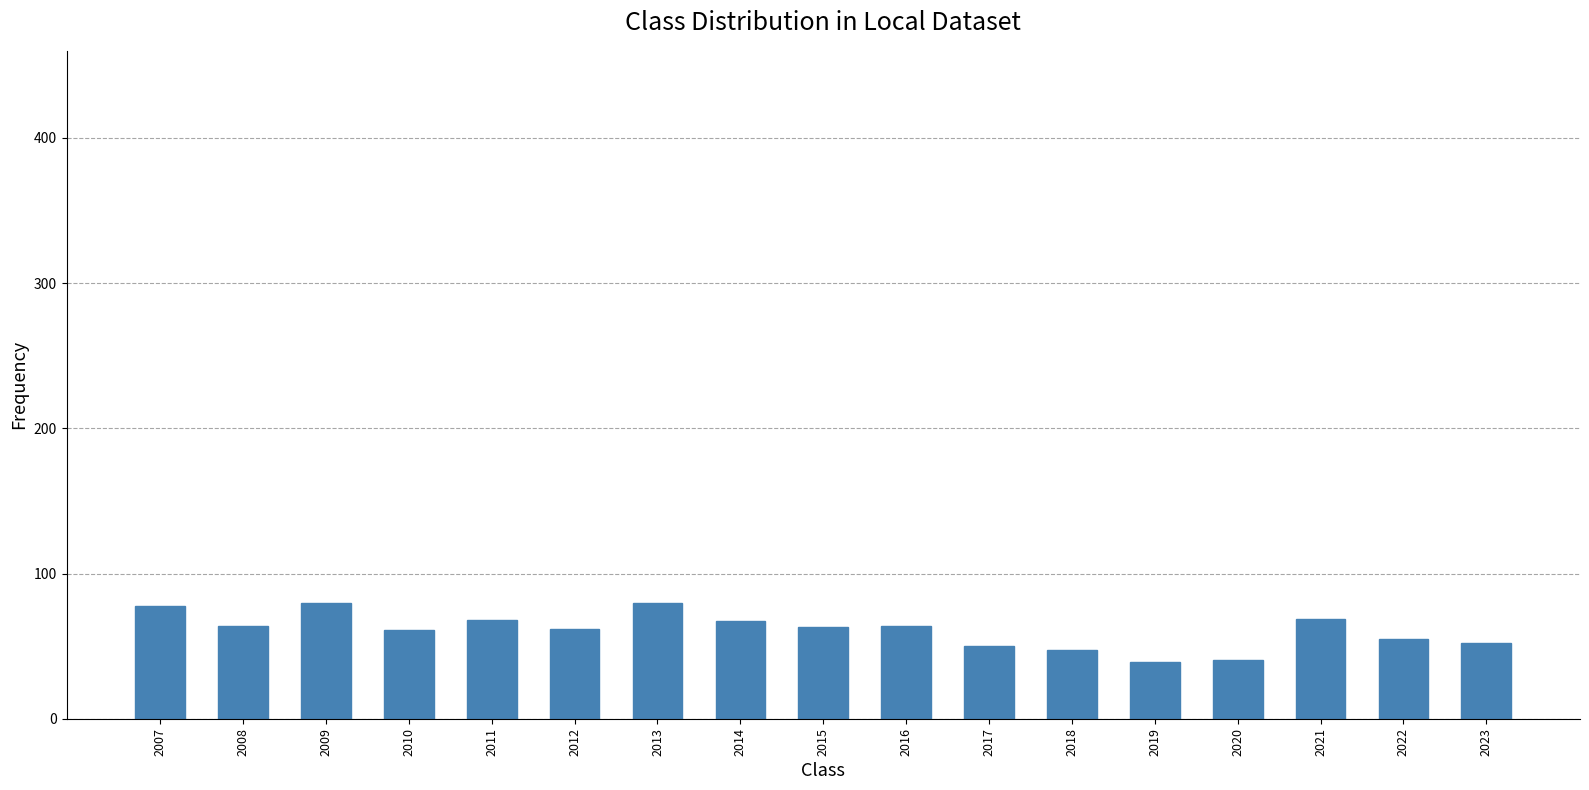

What is the maximum value shown in the chart?

79.9